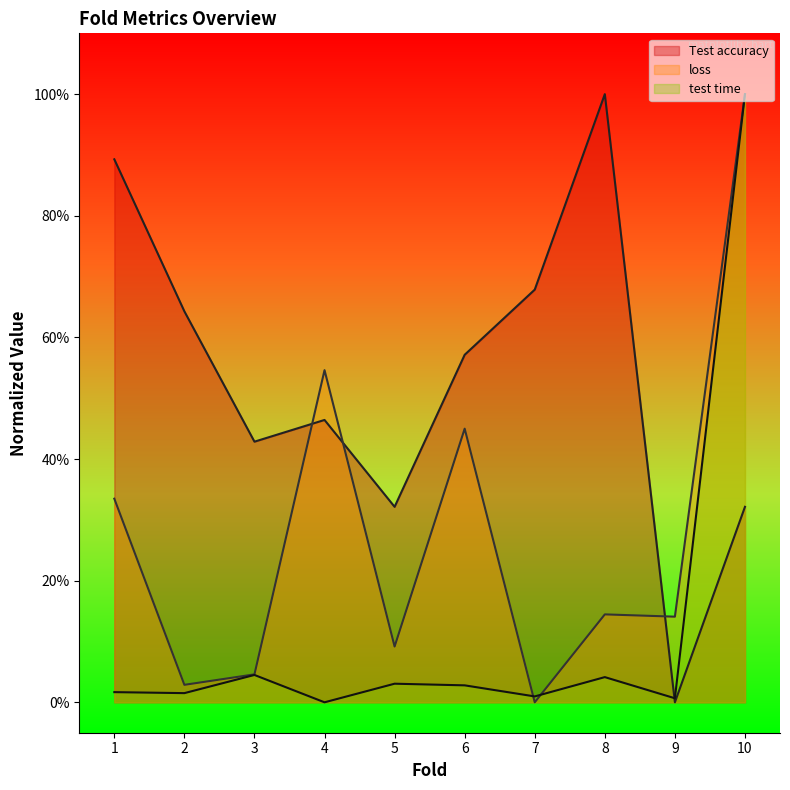

Does the chart display data point markers on the line(s)?

No